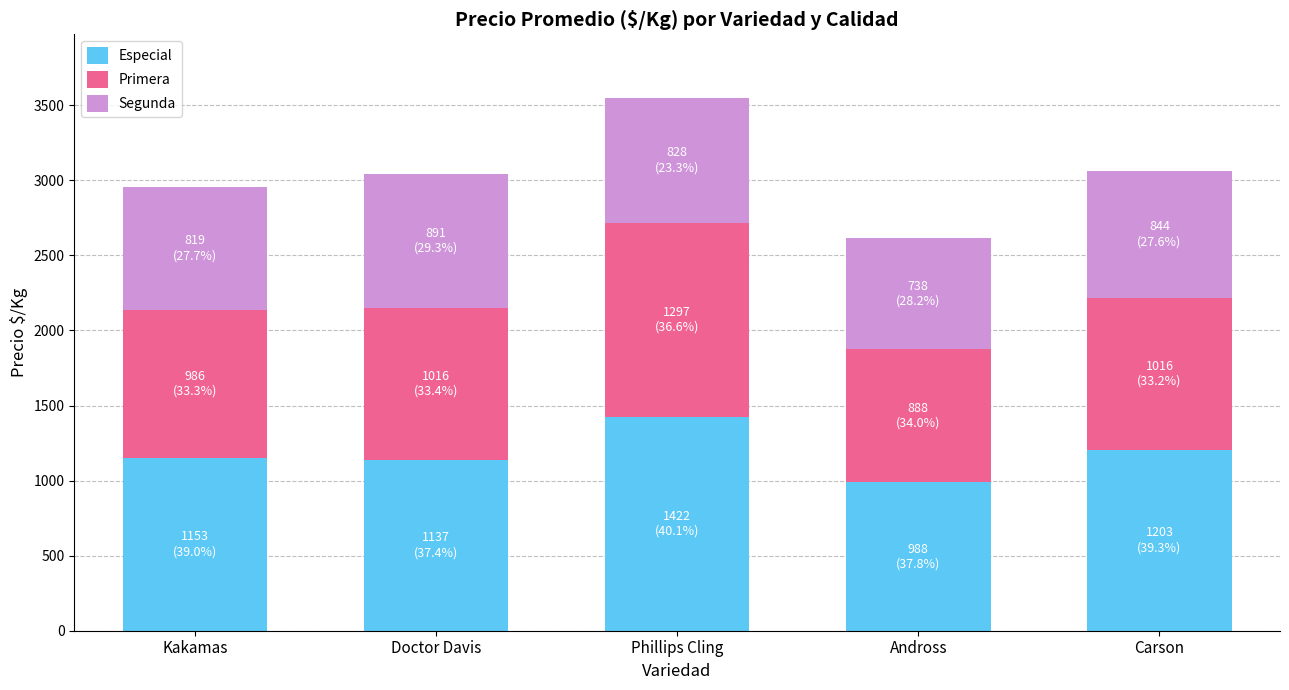

At which label does Especial reach its minimum?

Andross